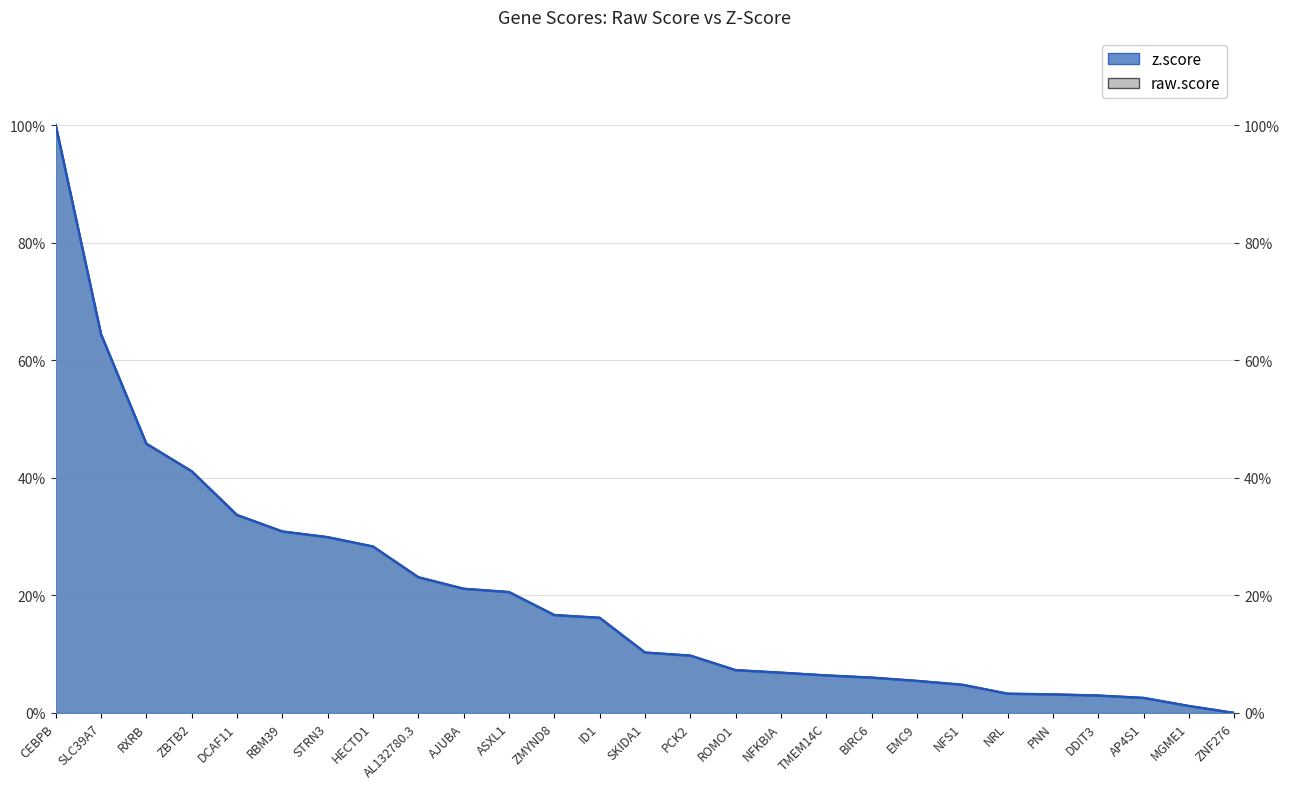

What are all the series names shown in the legend?

z.score, raw.score